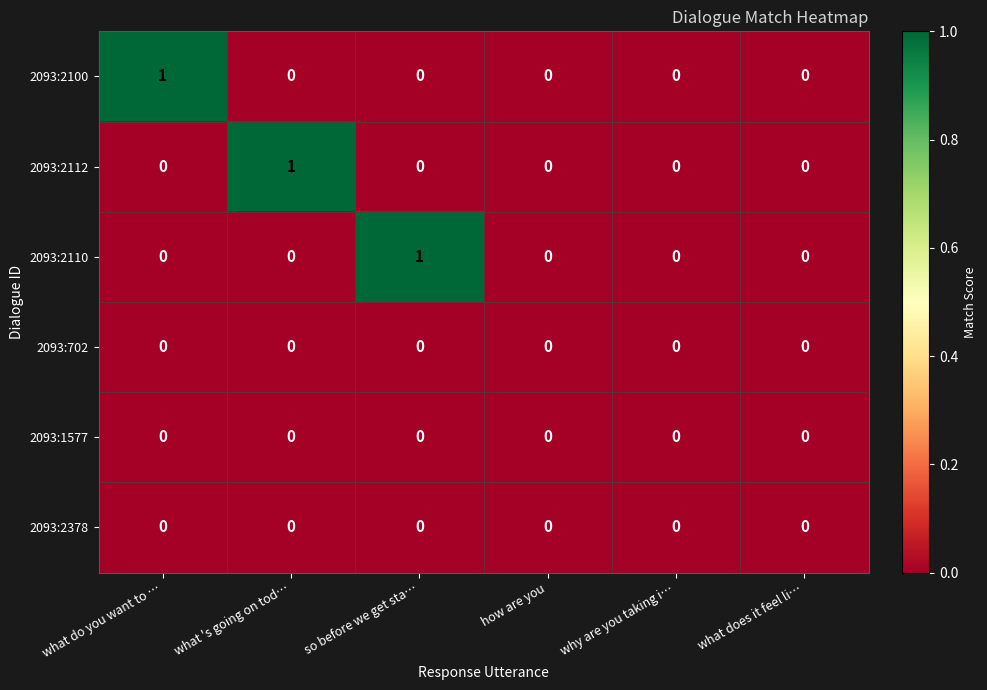

Between what do you want to … and why are you taking i…, which series saw the biggest shift?

2093:2100